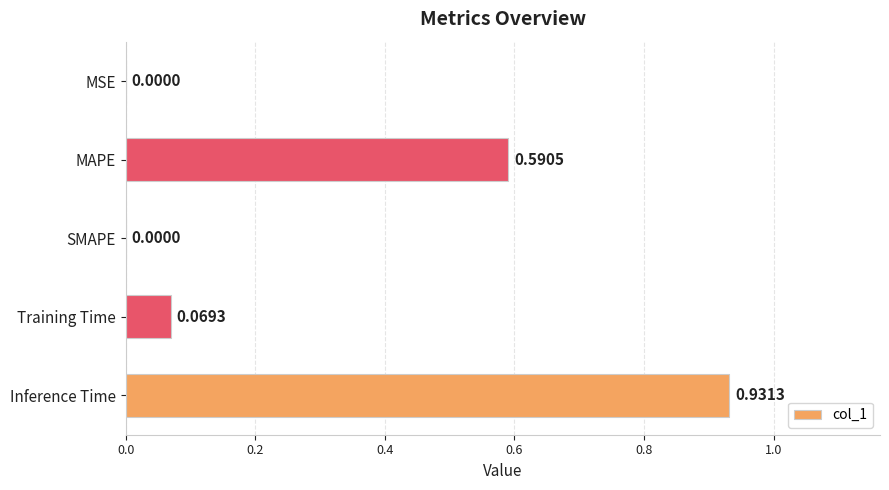

At which category does the chart reach its peak across all series?

Inference Time